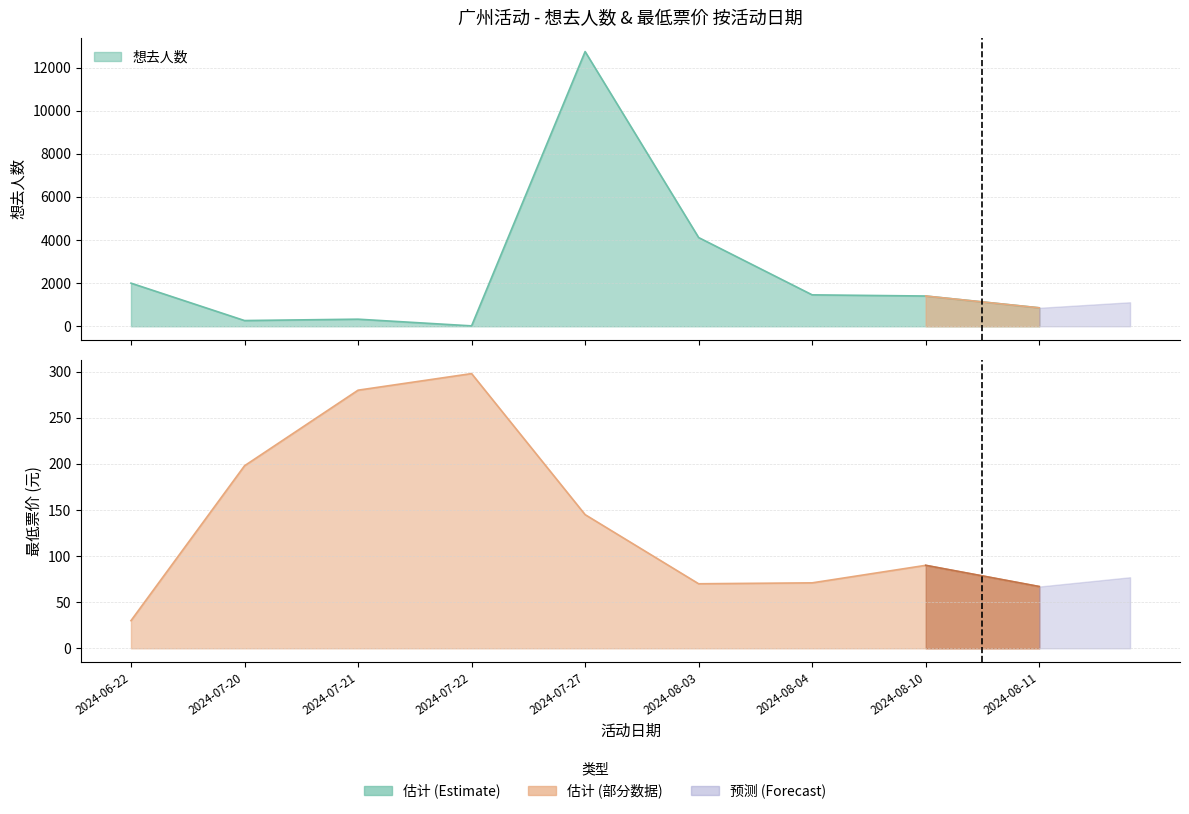

Which series has the widest spread of values?

想去人数